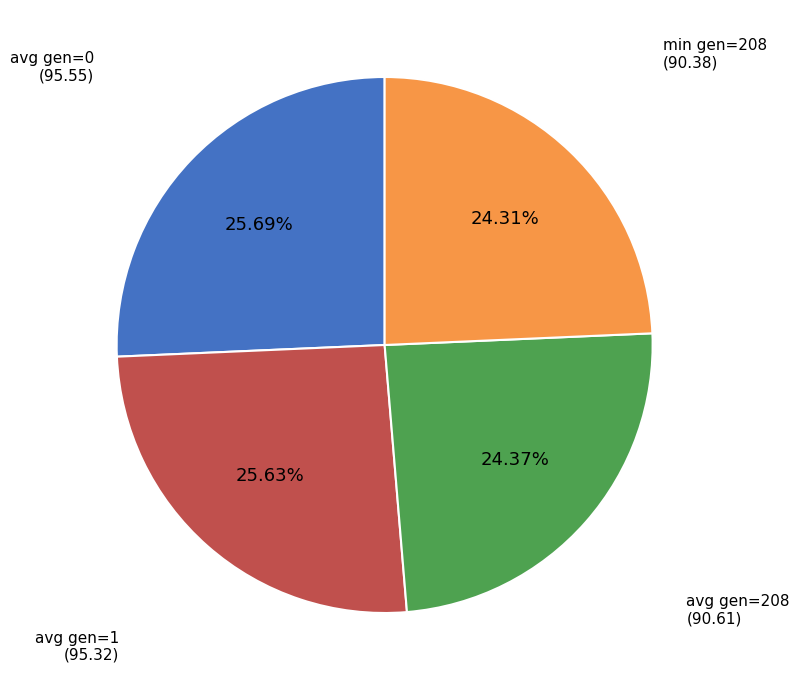

Is there a majority slice in this chart?

No